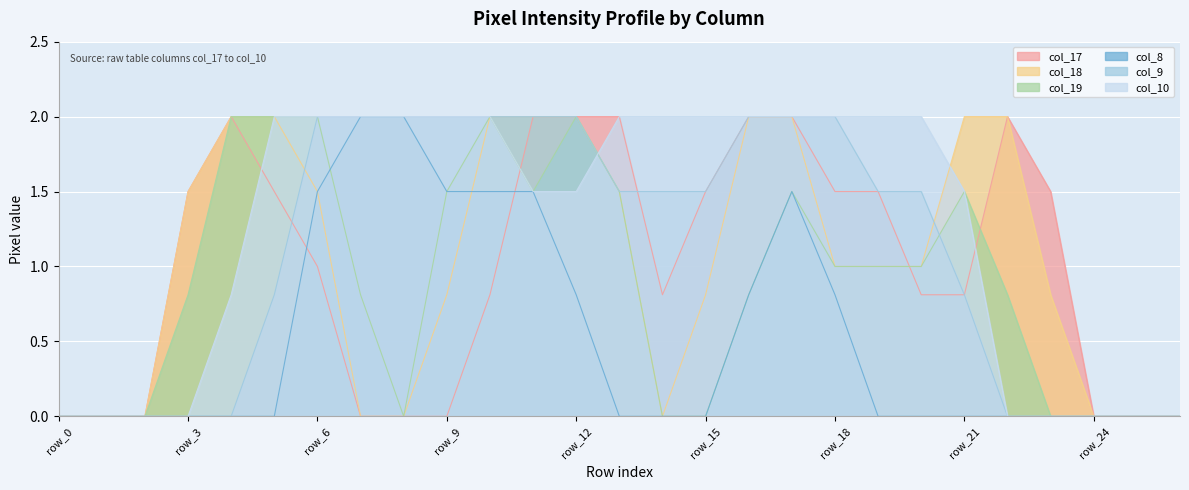

True or false: col_9 and col_8 cross at least once.

False